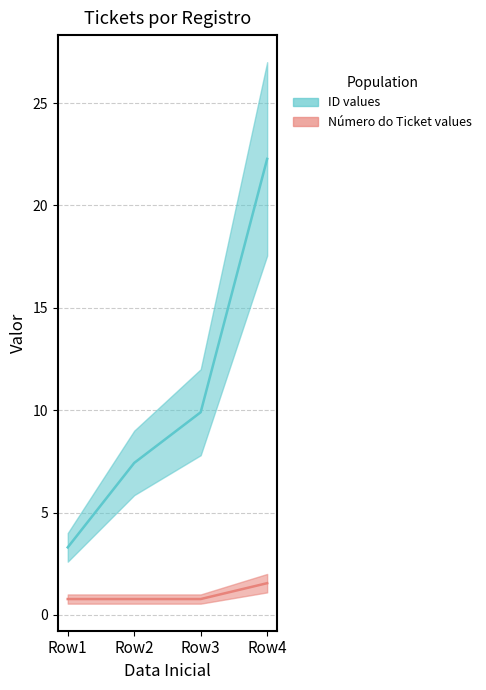

What is the highest value of the ID series?

22.3